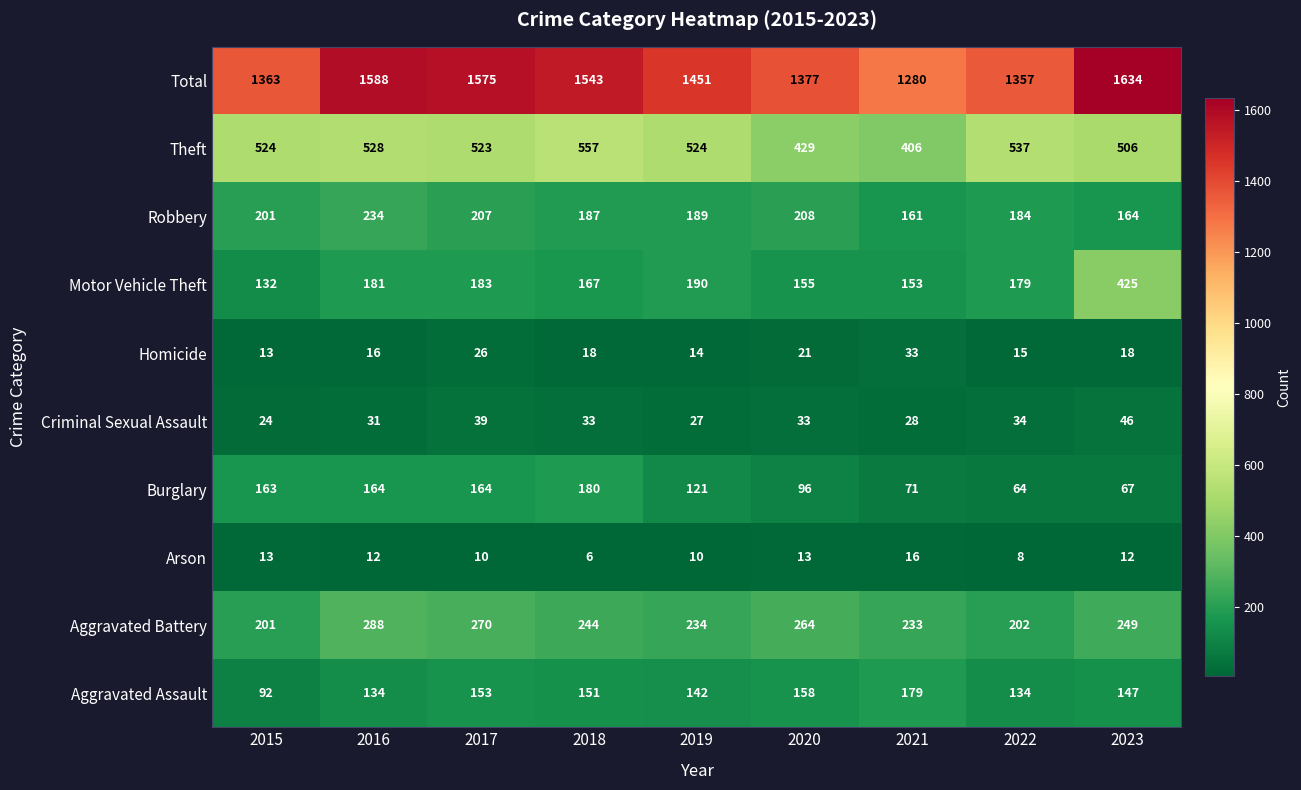

Rank the series at 2019 from lowest to highest value.

Arson, Homicide, Criminal Sexual Assault, Burglary, Aggravated Assault, Robbery, Motor Vehicle Theft, Aggravated Battery, Theft, Total